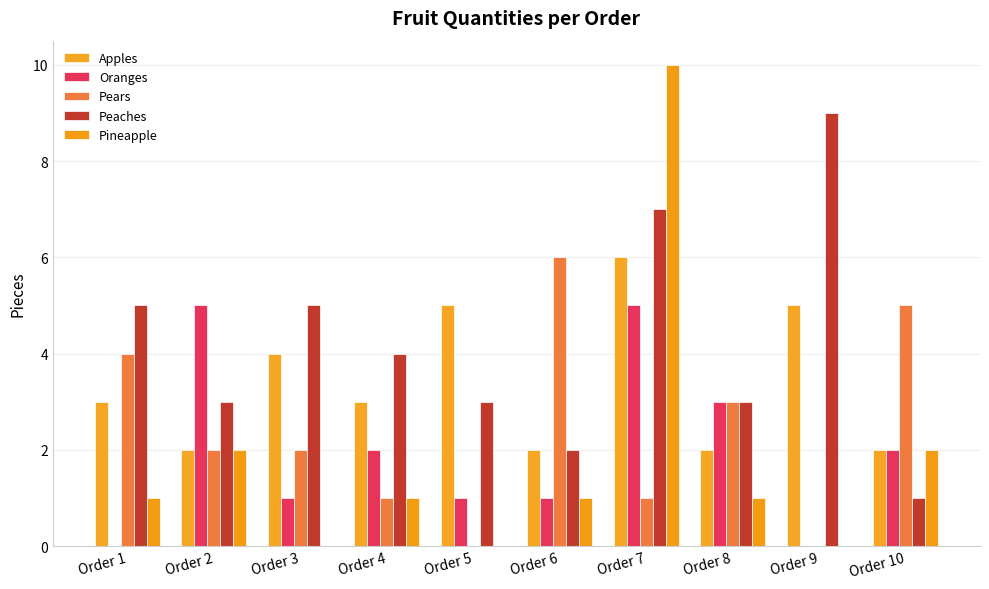

Does the chart contain stacked bars?

No